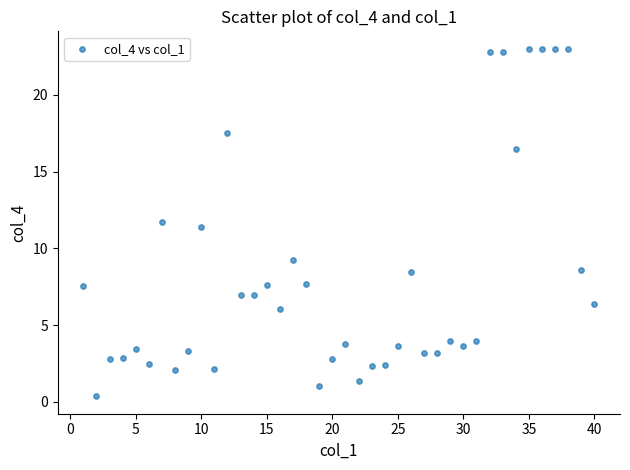

What is the range of X values (max minus min)?

39.0